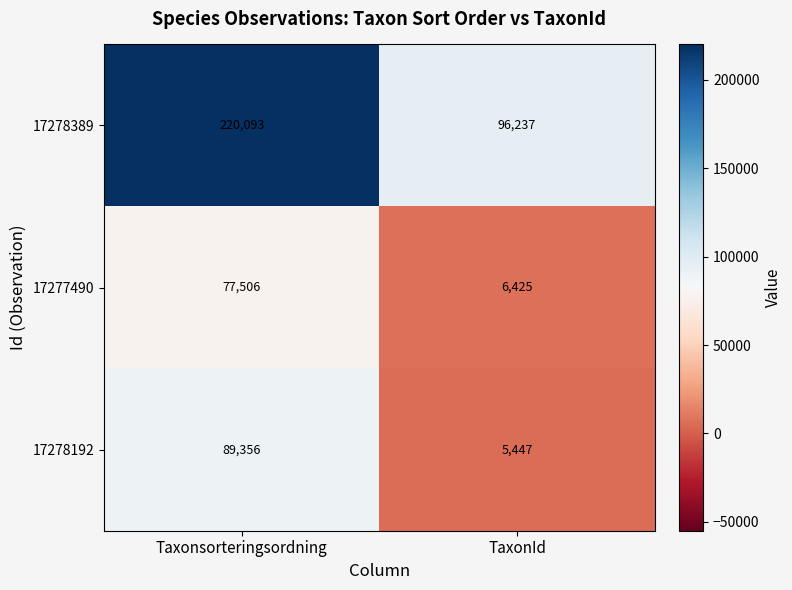

At Taxonsorteringsordning, list the series in order from smallest to largest.

17277490, 17278192, 17278389